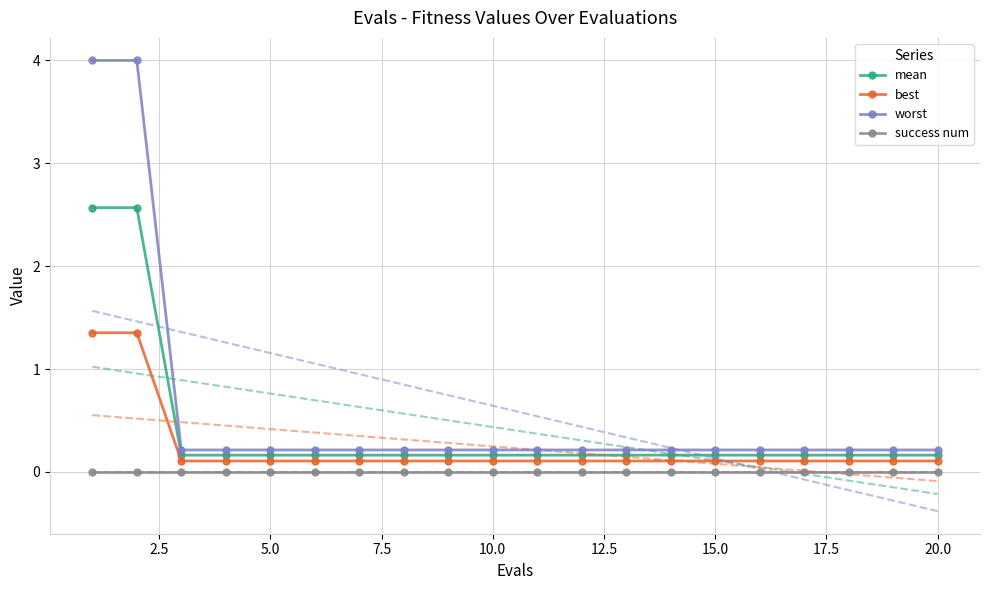

Reading left to right, what are all the values shown in this chart?

mean: 2.6	2.6	0.2	0.2	0.2	0.2	0.2	0.2	0.2	0.2	0.2	0.2	0.2	0.2	0.2	0.2	0.2	0.2	0.2	0.2
best: 1.4	1.4	0.1	0.1	0.1	0.1	0.1	0.1	0.1	0.1	0.1	0.1	0.1	0.1	0.1	0.1	0.1	0.1	0.1	0.1
worst: 4.0	4.0	0.2	0.2	0.2	0.2	0.2	0.2	0.2	0.2	0.2	0.2	0.2	0.2	0.2	0.2	0.2	0.2	0.2	0.2
success num: 0.0	0.0	0.0	0.0	0.0	0.0	0.0	0.0	0.0	0.0	0.0	0.0	0.0	0.0	0.0	0.0	0.0	0.0	0.0	0.0